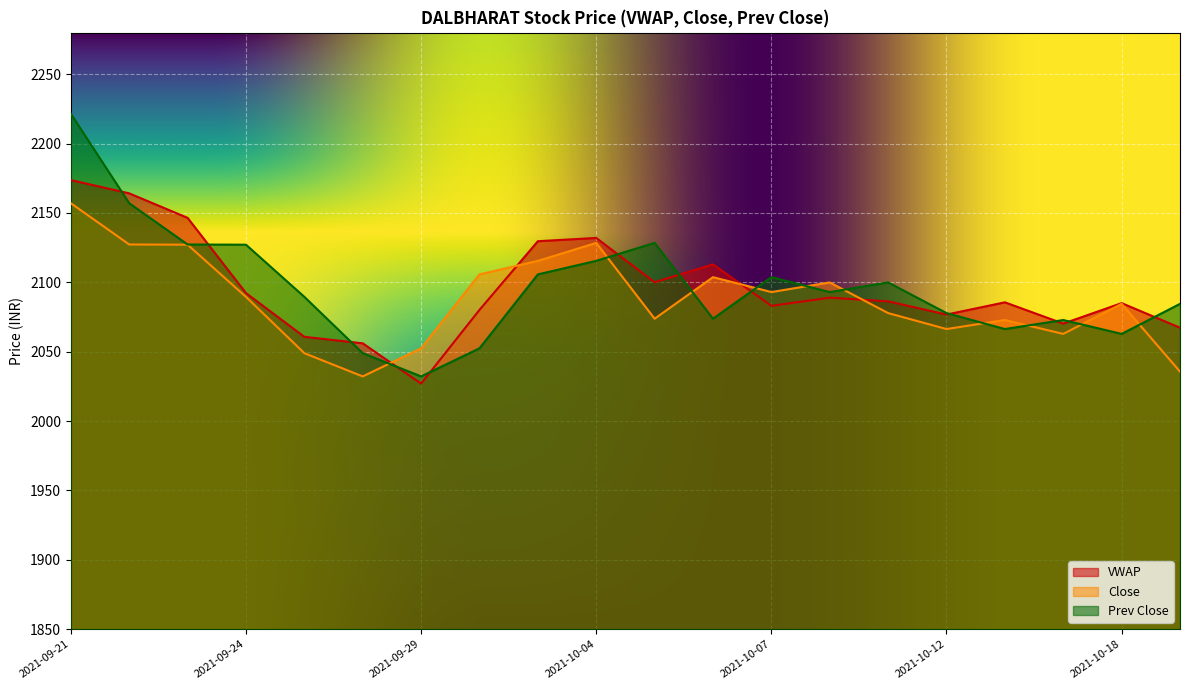

Where does the Close series first go above 2089?

2021-09-21